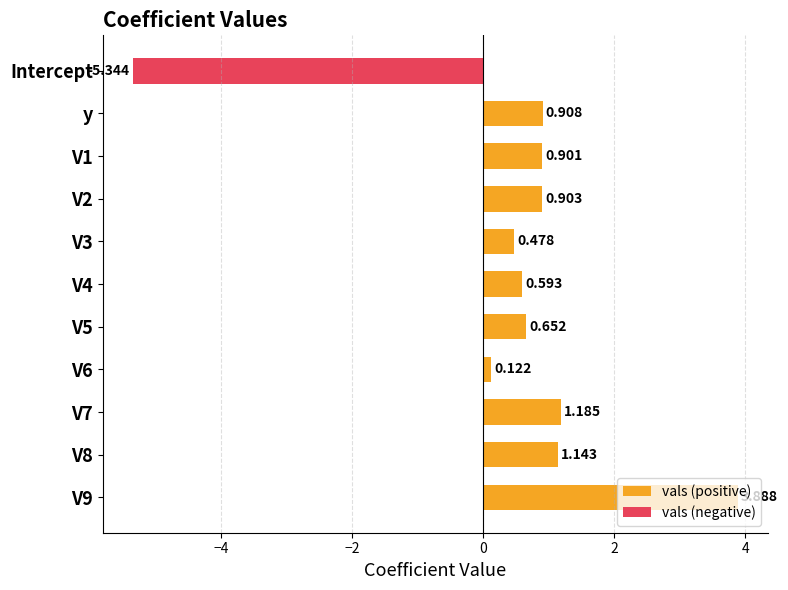

Is it true that vals (negative) equals 1.6 at V6?

False